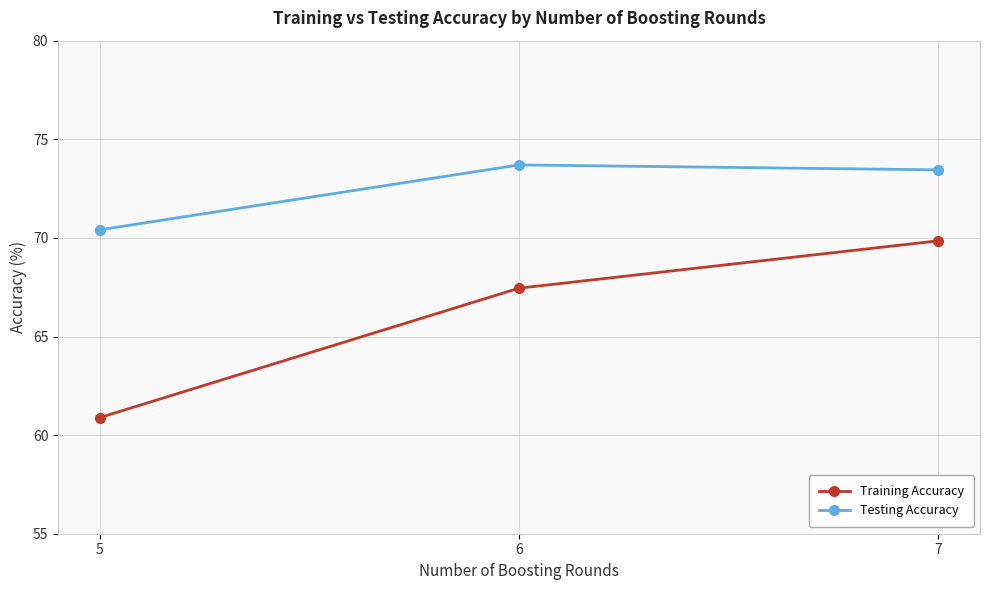

Rank the series by their maximum value, from lowest to highest.

Training Accuracy, Testing Accuracy